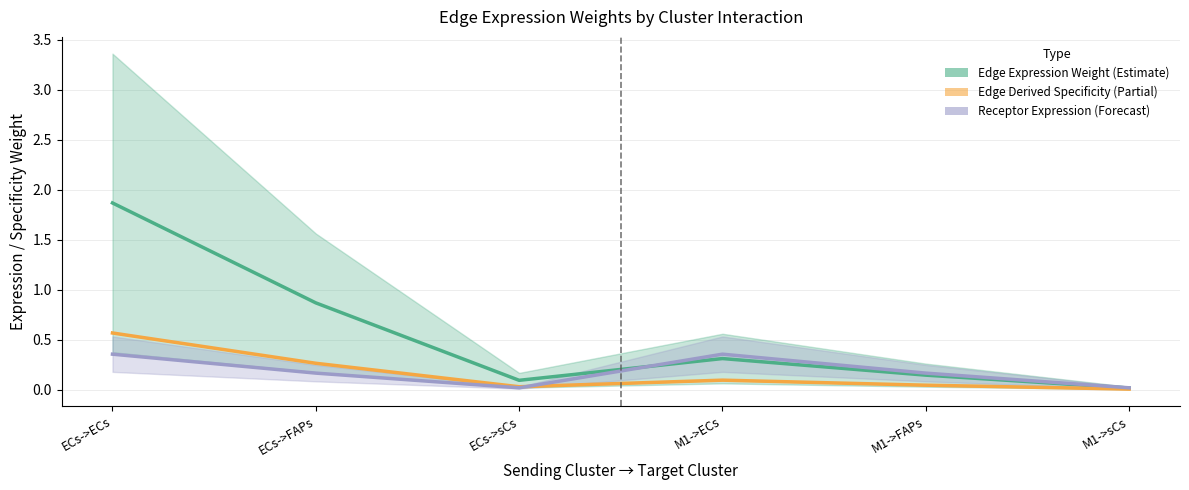

Which series changed the most between M1->ECs and M1->FAPs?

Receptor total expression value